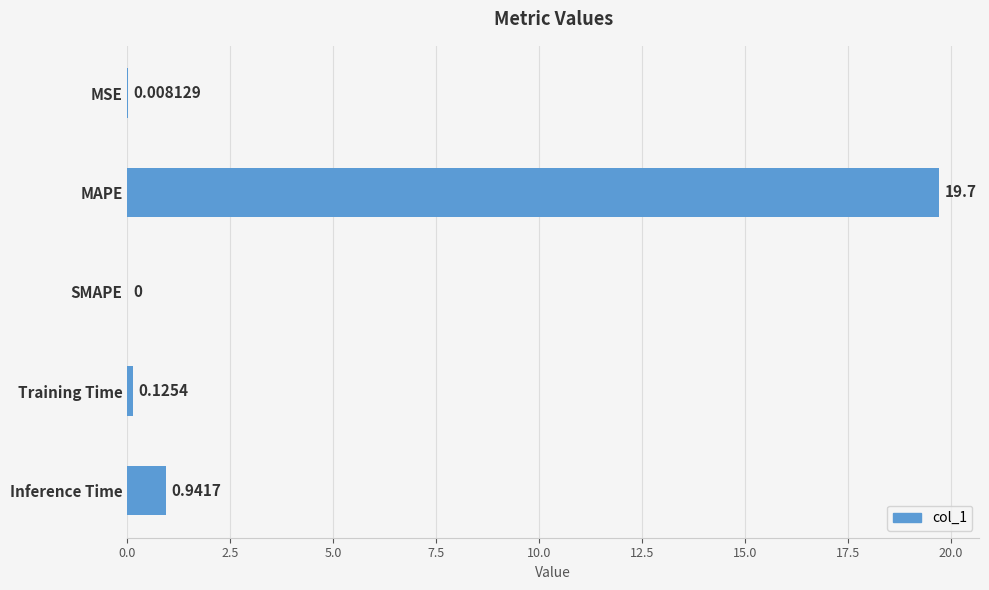

Which category has the highest value across all series?

MAPE